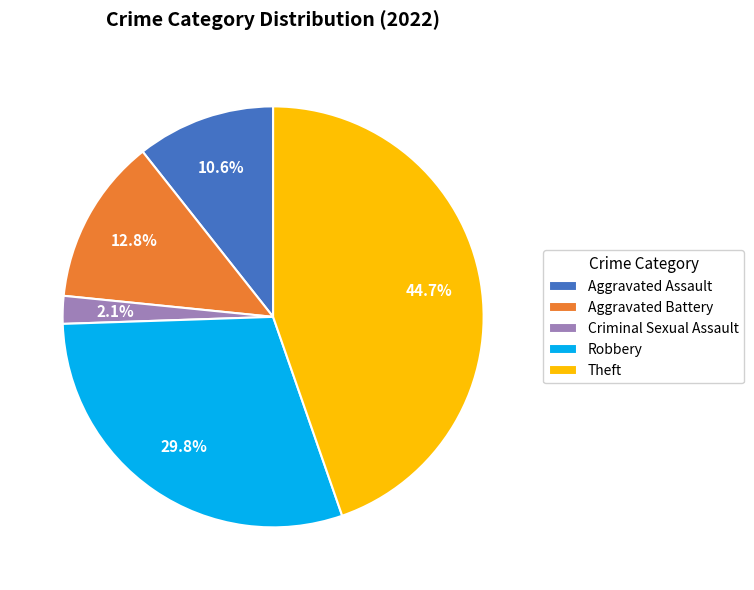

Is the sum of Theft and Aggravated Battery greater than half?

Yes